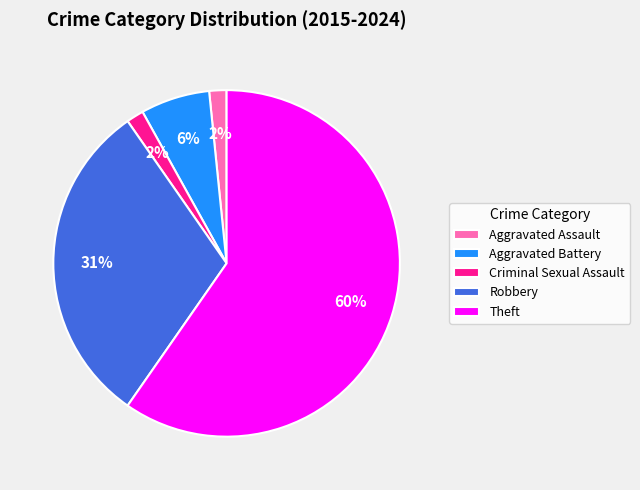

Which slice is the largest?

Theft